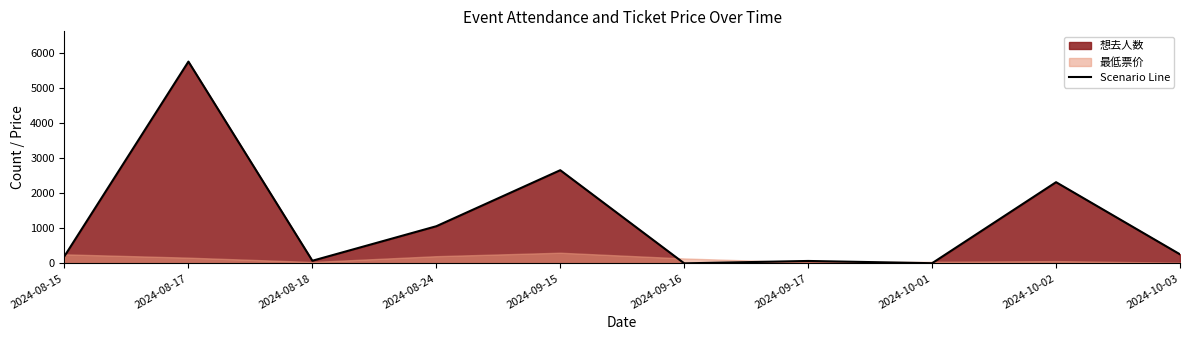

Reading right to left, what are all the values shown in this chart?

258	2317	5	69	1	2659	1060	75	5758	206